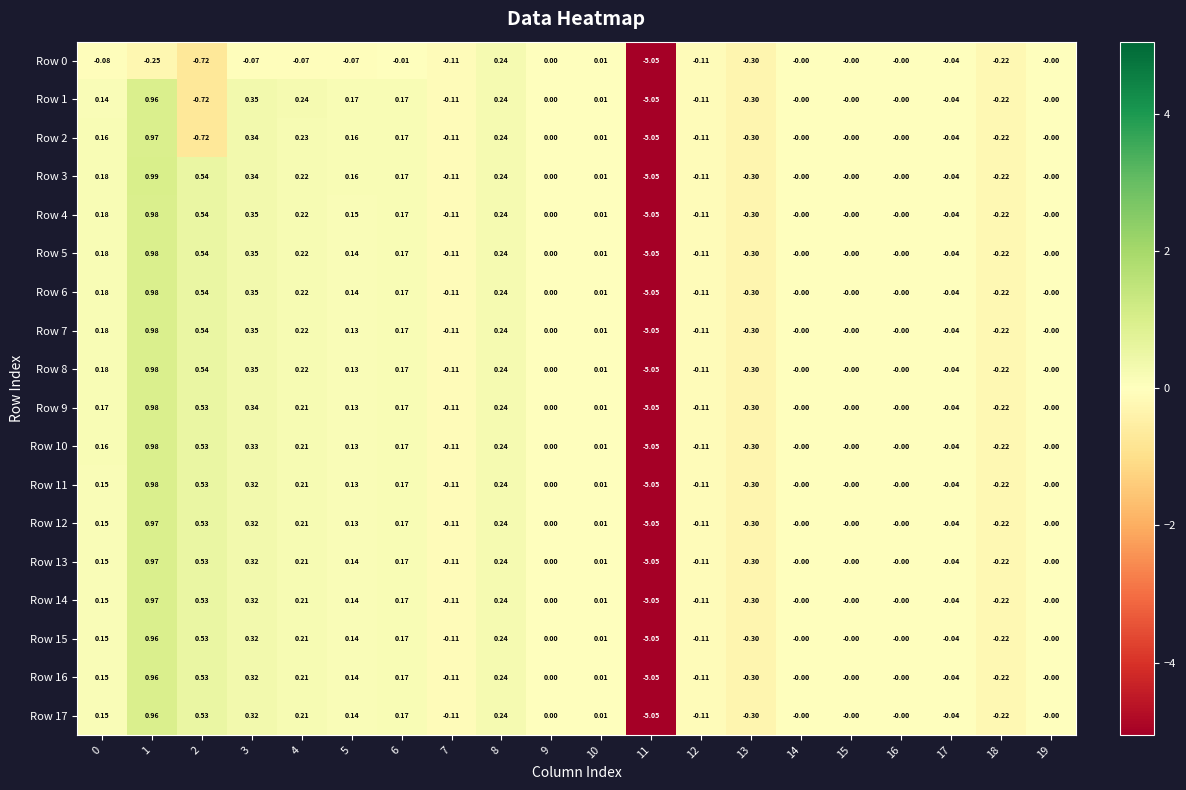

Is the value of Row 13 at 4 greater than the value of Row 4 at 8?

No